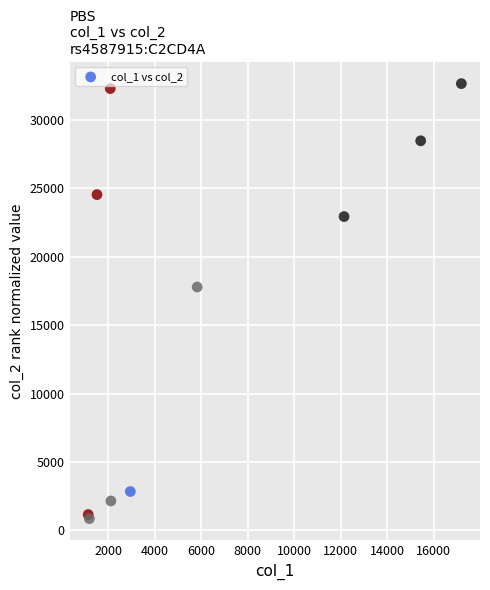

What Y value in the scatter plot is closest to 16756?

17787